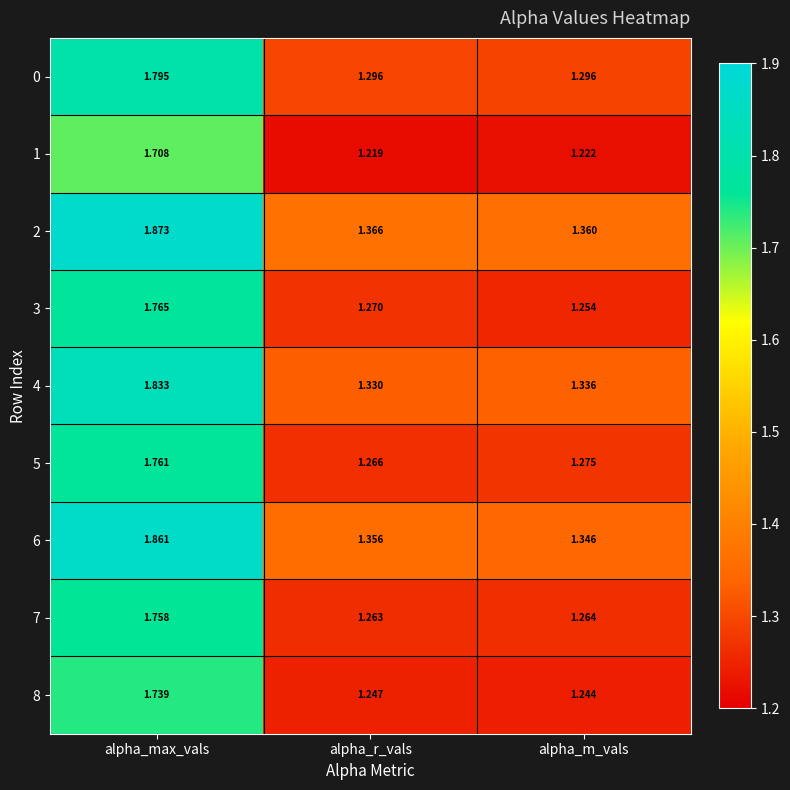

Rank the categories by 2 value from lowest to highest.

alpha_m_vals, alpha_r_vals, alpha_max_vals